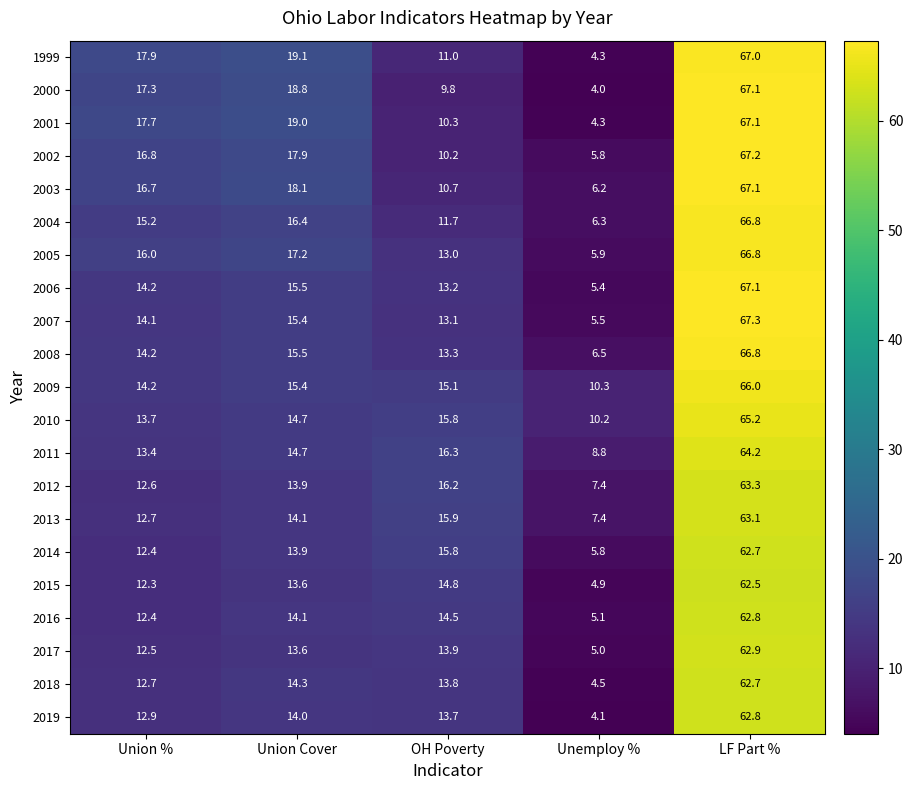

How many categories are shown in the chart?

5